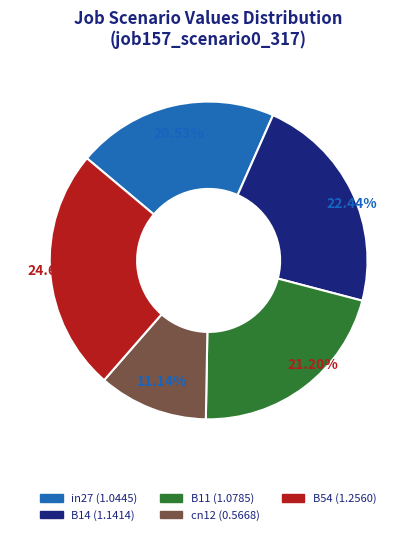

To the nearest percent, what percentage of the pie is B14?

22%